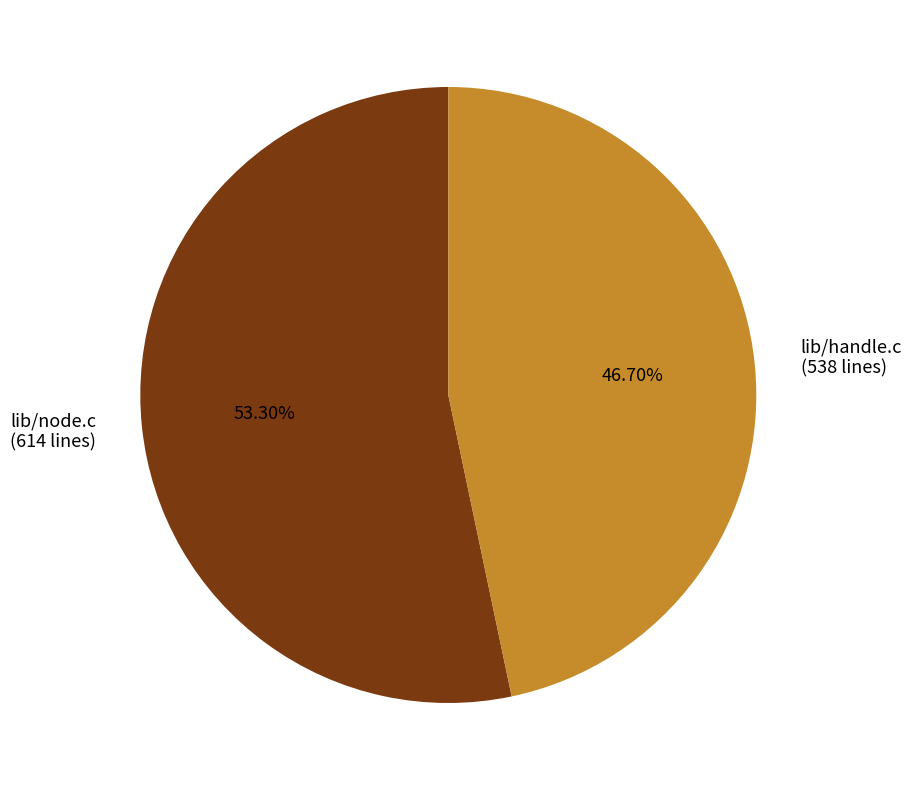

True or false: lib/handle.c accounts for 47% of the total.

True